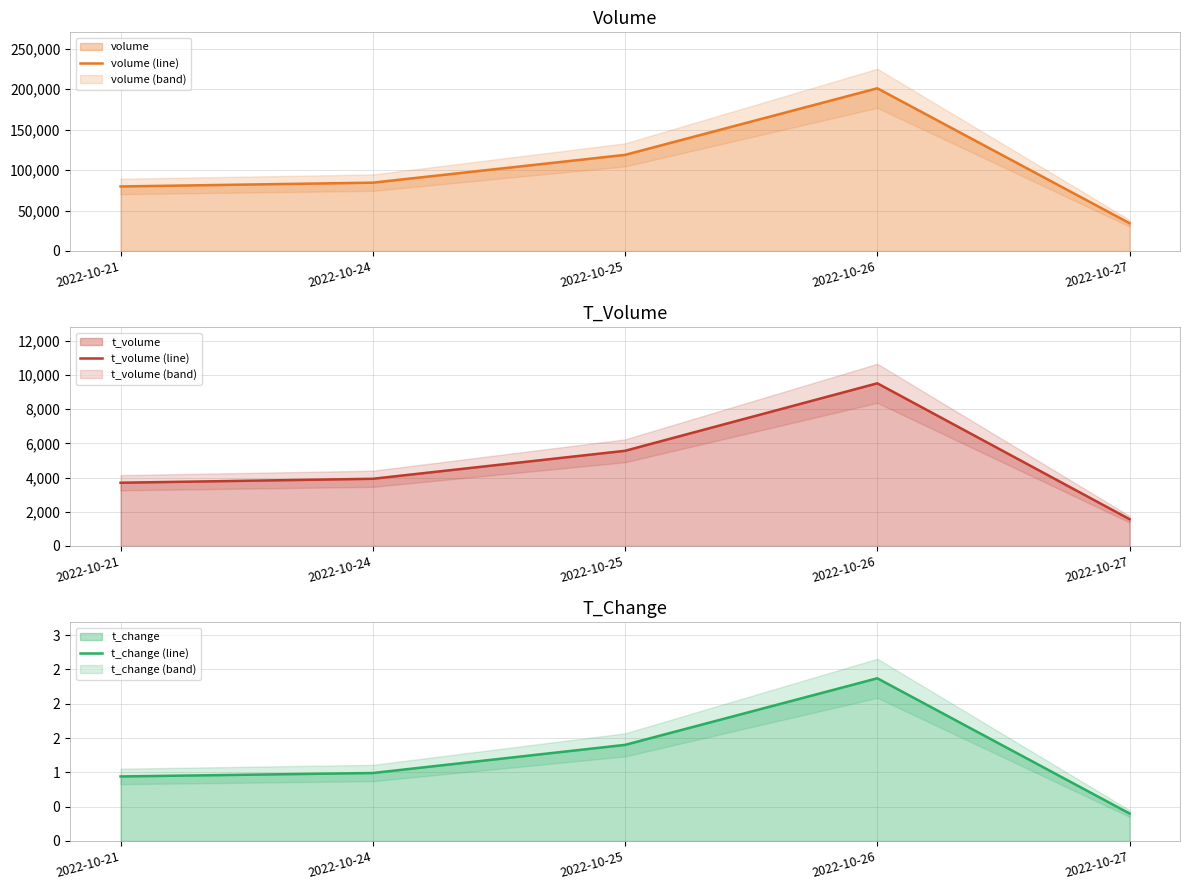

Rank the series by their maximum value, from lowest to highest.

t_change (line), t_volume (line), volume (line)